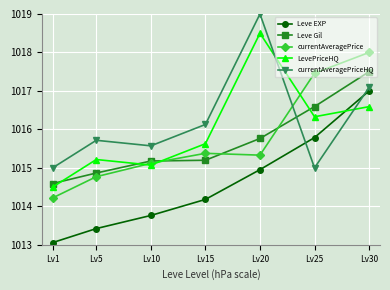

How many data points in Leve Gil are less than 1015?

2